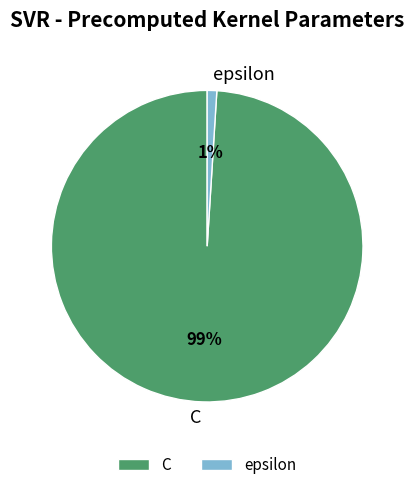

Which category accounts for the majority?

C